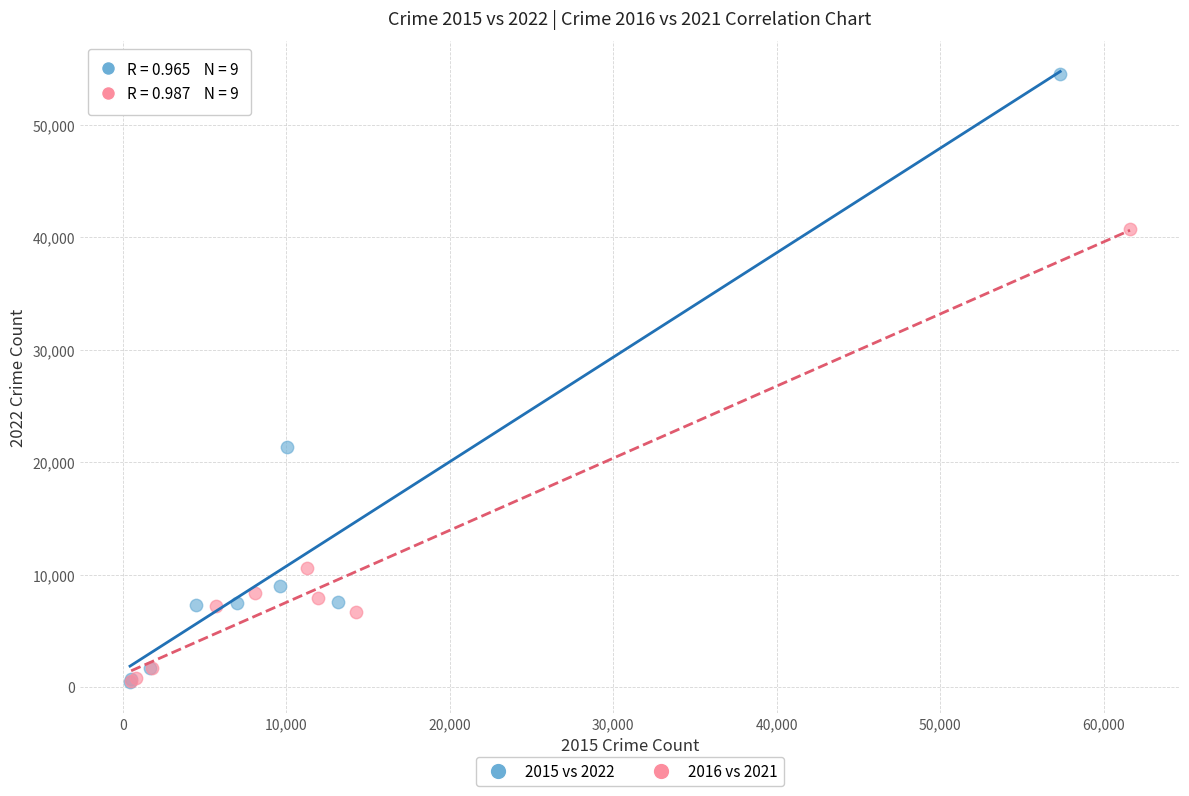

Which series contains the highest Y value?

2015 vs 2022